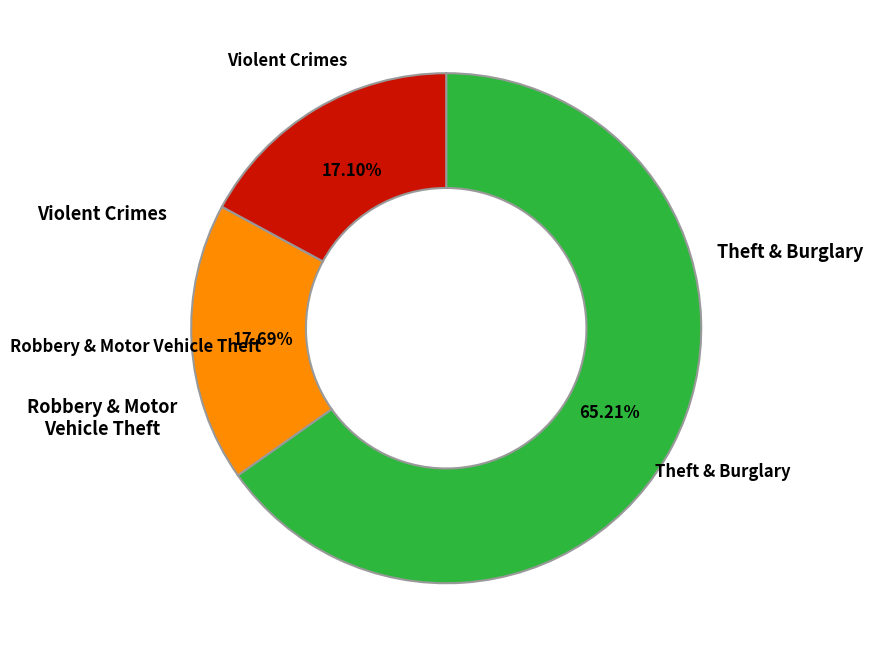

To the nearest percent, what is the difference between the largest and smallest slice percentages?

48%